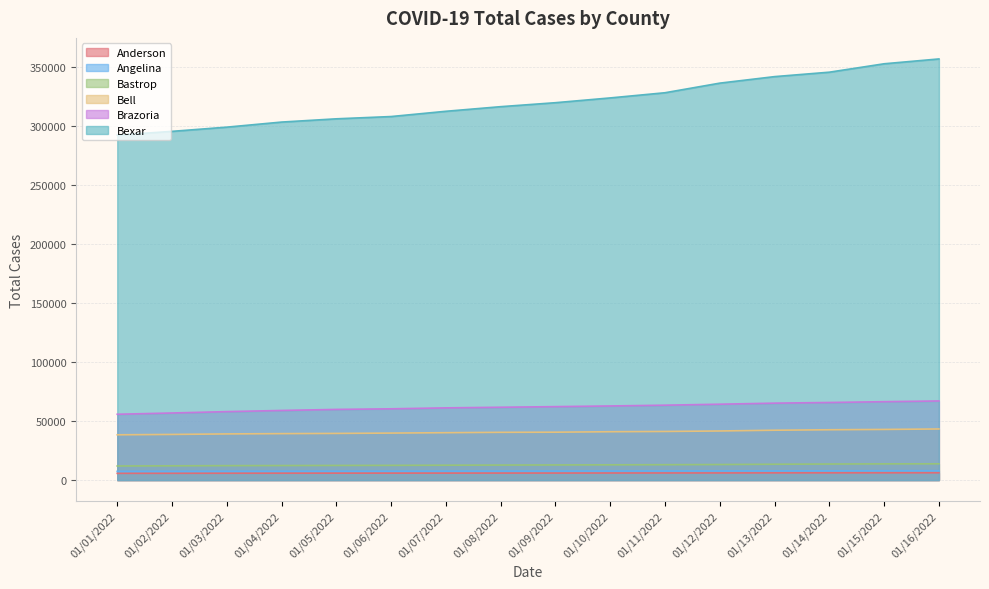

Reading right to left, transcribe all the data shown in this chart.

Anderson: 01/16/2022=6159	01/15/2022=6136	01/14/2022=6114	01/13/2022=6085	01/12/2022=6022	01/11/2022=6000	01/10/2022=5961	01/09/2022=5909	01/08/2022=5897	01/07/2022=5870	01/06/2022=5848	01/05/2022=5830	01/04/2022=5796	01/03/2022=5763	01/02/2022=5709	01/01/2022=5667
Angelina: 01/16/2022=7906	01/15/2022=7887	01/14/2022=7825	01/13/2022=7755	01/12/2022=7728	01/11/2022=7682	01/10/2022=7645	01/09/2022=7619	01/08/2022=7592	01/07/2022=7568	01/06/2022=7508	01/05/2022=7496	01/04/2022=7469	01/03/2022=7437	01/02/2022=7389	01/01/2022=7355
Bastrop: 01/16/2022=13751	01/15/2022=13703	01/14/2022=13566	01/13/2022=13385	01/12/2022=13140	01/11/2022=12999	01/10/2022=12900	01/09/2022=12789	01/08/2022=12693	01/07/2022=12574	01/06/2022=12439	01/05/2022=12373	01/04/2022=12279	01/03/2022=12198	01/02/2022=12055	01/01/2022=11909
Bell: 01/16/2022=43241	01/15/2022=42852	01/14/2022=42582	01/13/2022=42185	01/12/2022=41548	01/11/2022=41132	01/10/2022=40909	01/09/2022=40520	01/08/2022=40403	01/07/2022=40093	01/06/2022=39767	01/05/2022=39483	01/04/2022=39303	01/03/2022=39062	01/02/2022=38620	01/01/2022=38309
Brazoria: 01/16/2022=66960	01/15/2022=66343	01/14/2022=65659	01/13/2022=65105	01/12/2022=64211	01/11/2022=63375	01/10/2022=62719	01/09/2022=62152	01/08/2022=61632	01/07/2022=61104	01/06/2022=60309	01/05/2022=59800	01/04/2022=58914	01/03/2022=57932	01/02/2022=56769	01/01/2022=55701
Bexar: 01/16/2022=356502	01/15/2022=352410	01/14/2022=345295	01/13/2022=341539	01/12/2022=336024	01/11/2022=327893	01/10/2022=323505	01/09/2022=319461	01/08/2022=316099	01/07/2022=312194	01/06/2022=307744	01/05/2022=305812	01/04/2022=303062	01/03/2022=298764	01/02/2022=295198	01/01/2022=291985